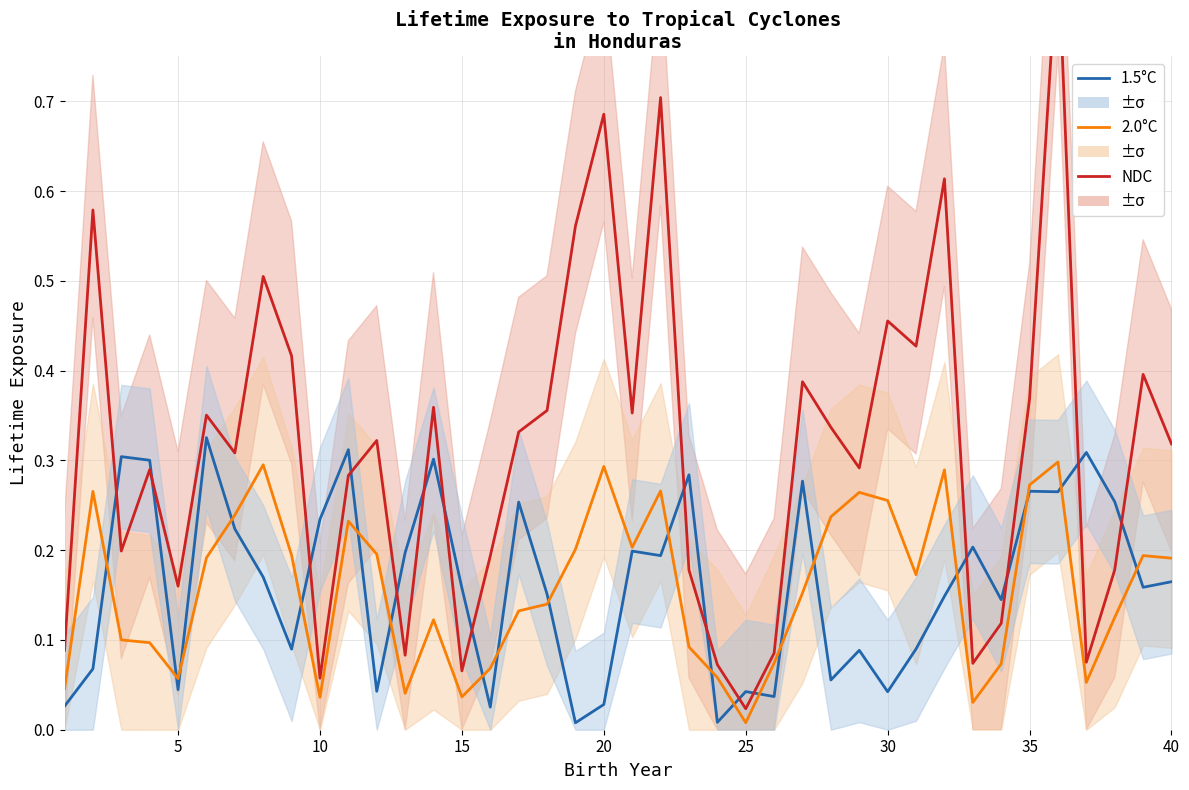

Which series ends up on top after the final intersection of 2.0°C and 1.5°C?

2.0°C